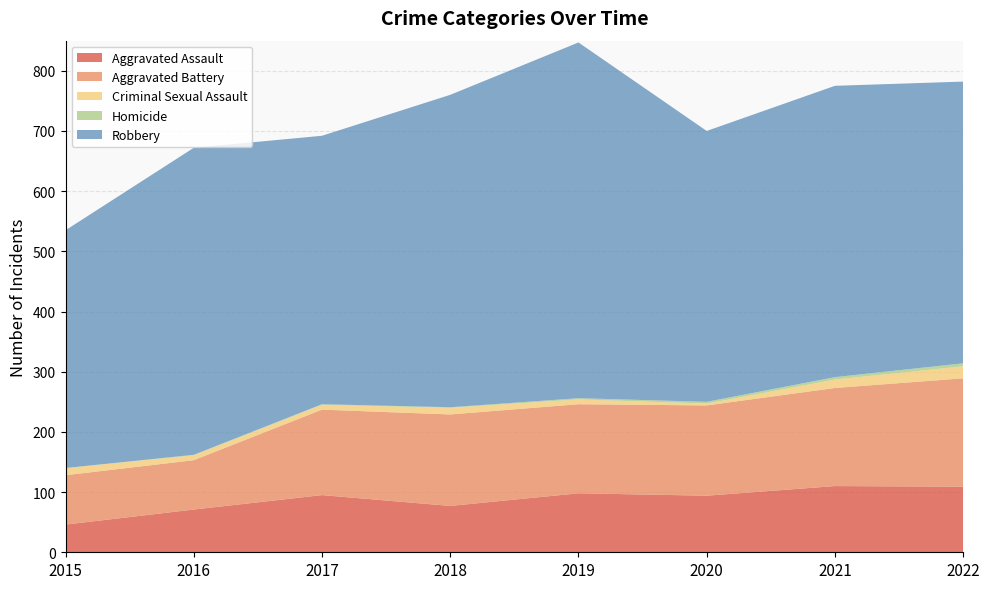

Reading right to left, transcribe all the data shown in this chart.

Aggravated Assault: 109	110	94	98	77	95	71	46
Aggravated Battery: 180	163	150	148	152	142	82	82
Criminal Sexual Assault: 20	14	3	8	11	8	8	12
Homicide: 5	4	3	2	1	1	1	0
Robbery: 468	484	450	591	519	446	510	395